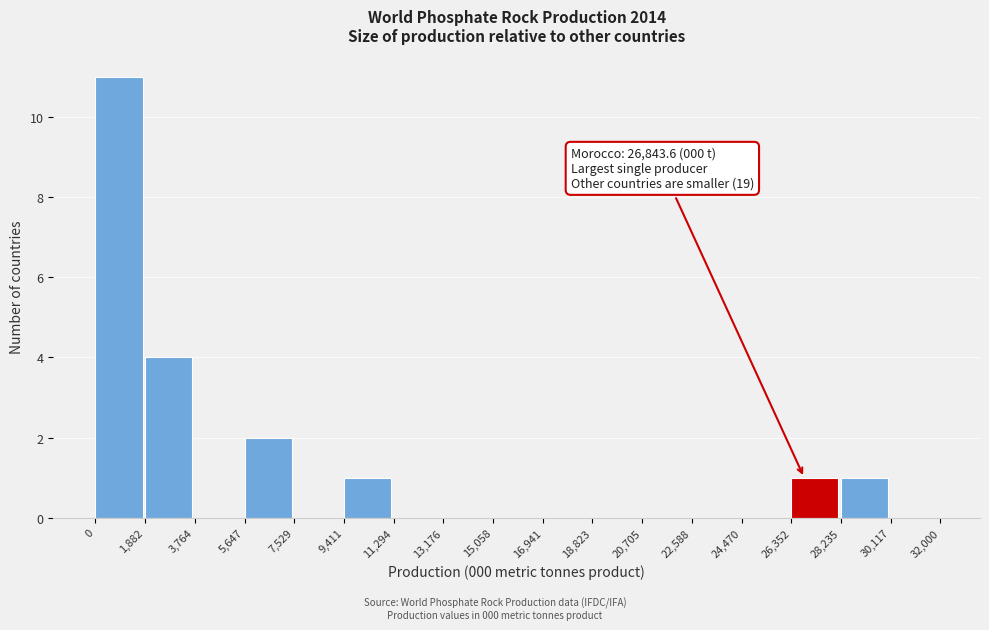

Which range on the x-axis has the tallest bar?

0 to 1,882